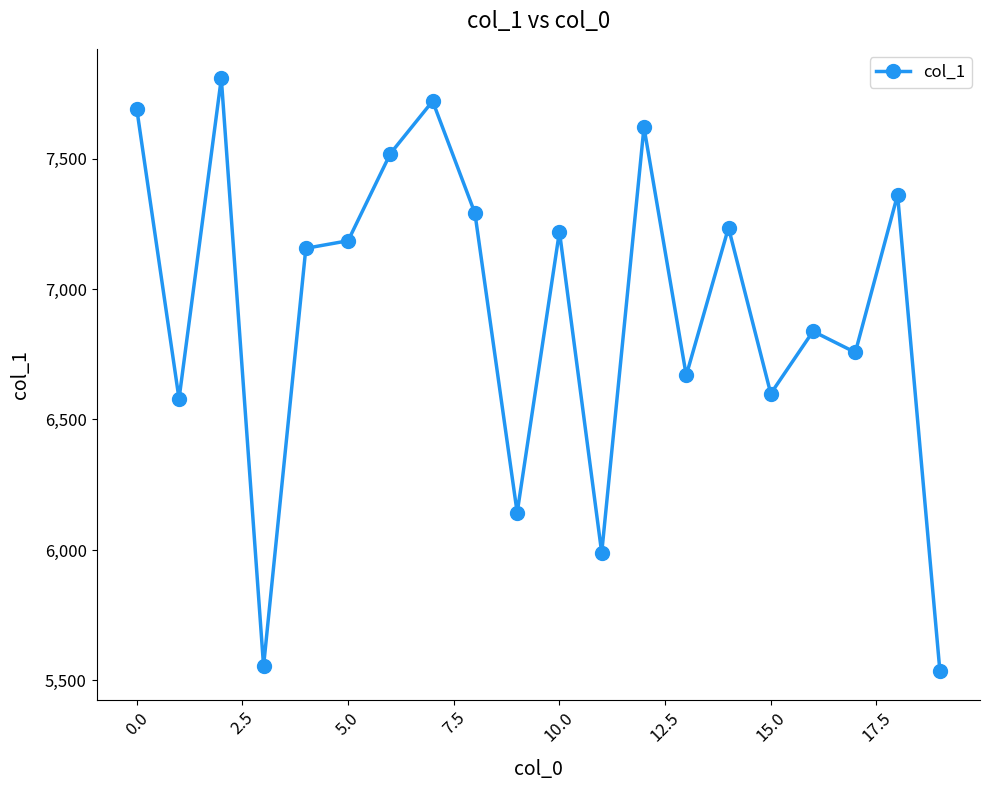

What is the difference between the second highest and minimum values?

2182